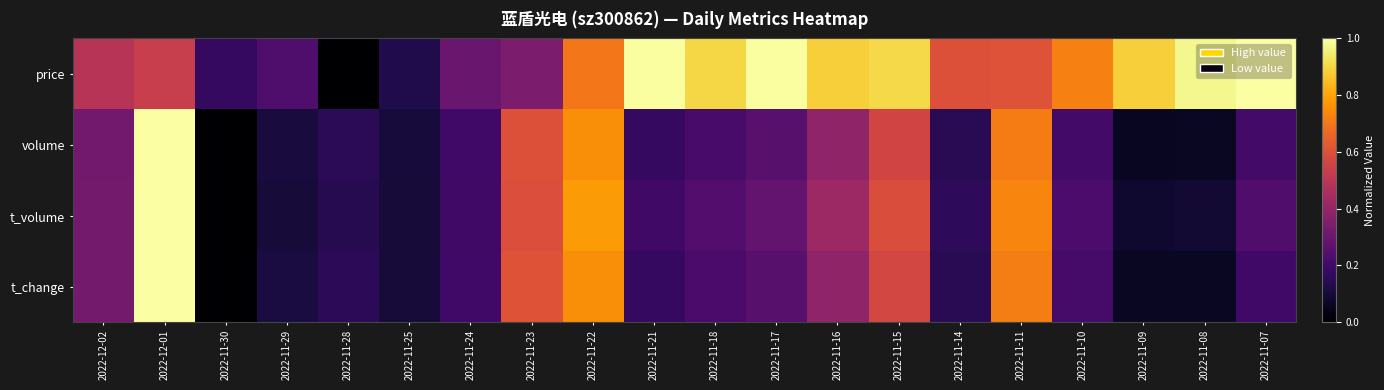

Which series has the widest spread of values?

price